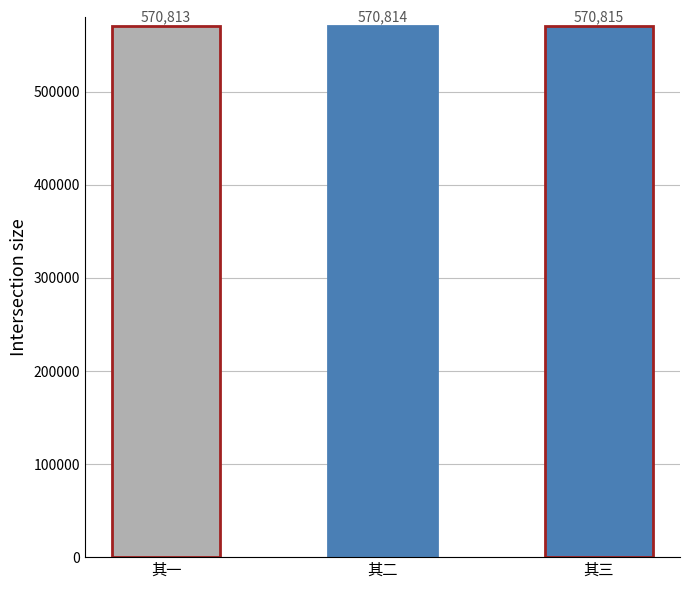

Reading left to right, what are all the values shown in this chart?

570813	570814	570815